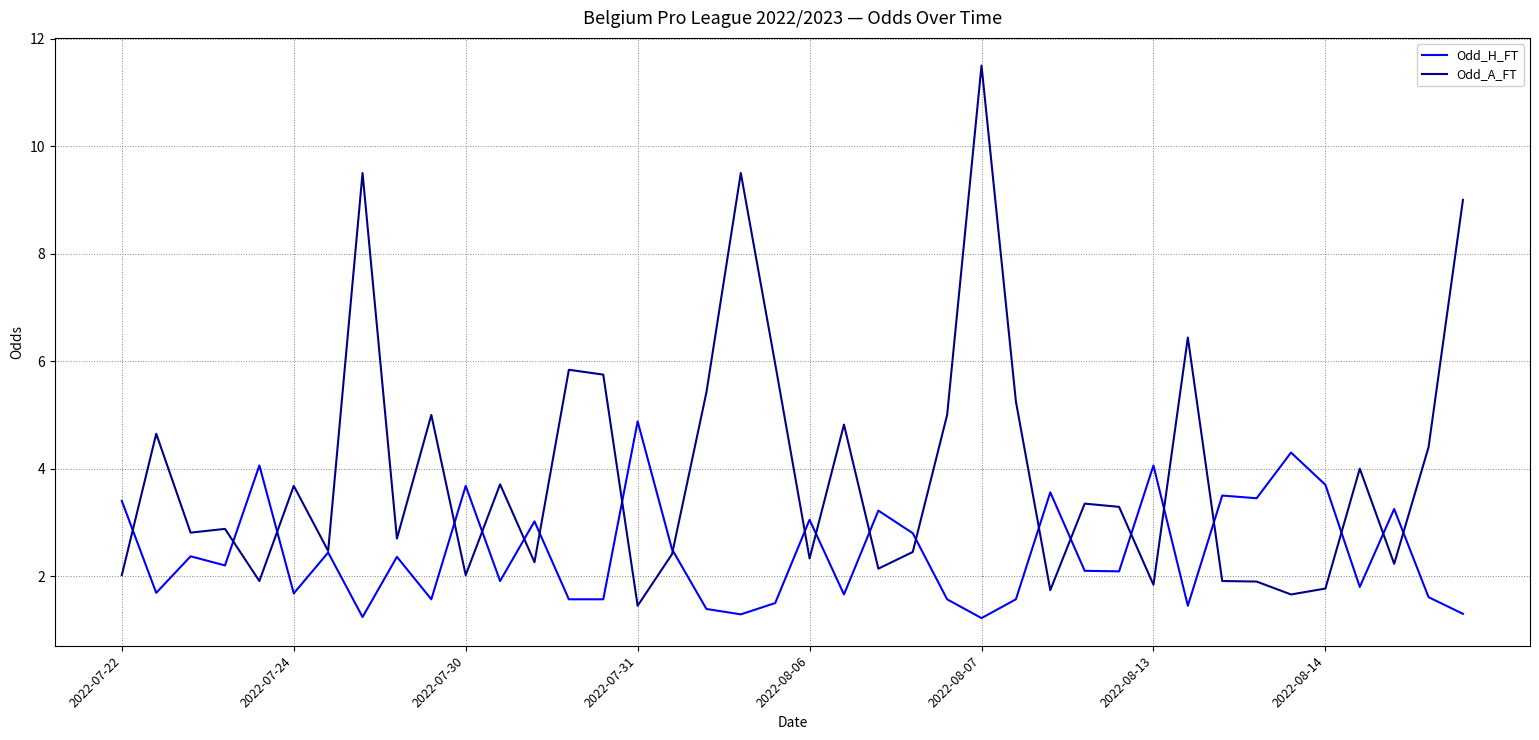

Which series has the largest total across all categories?

Odd_A_FT